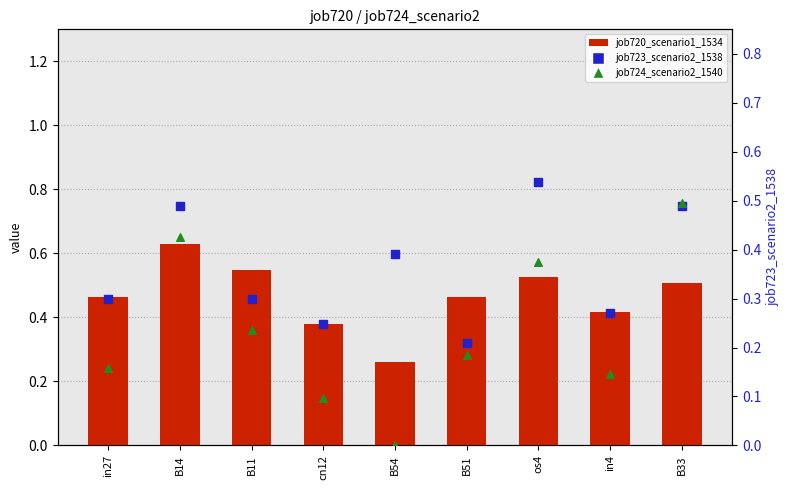

What is the total value across all series at B14?

1.5